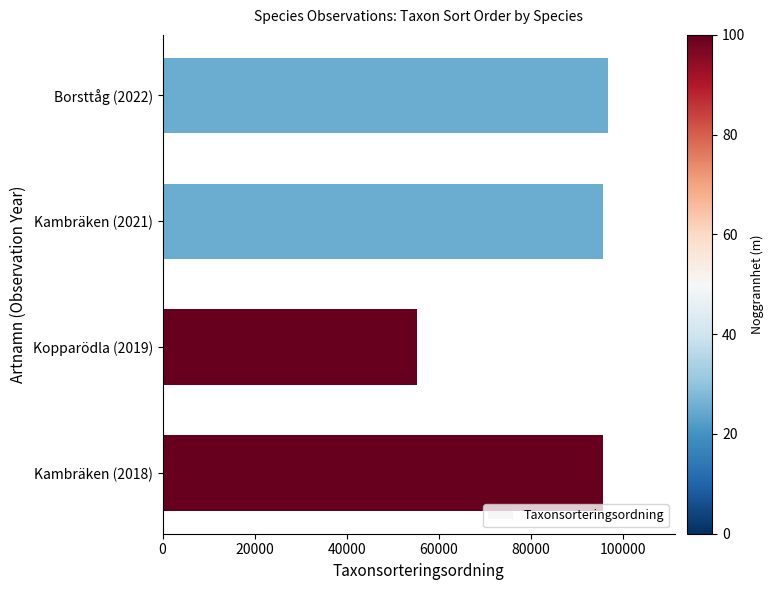

What is the average value?

85912